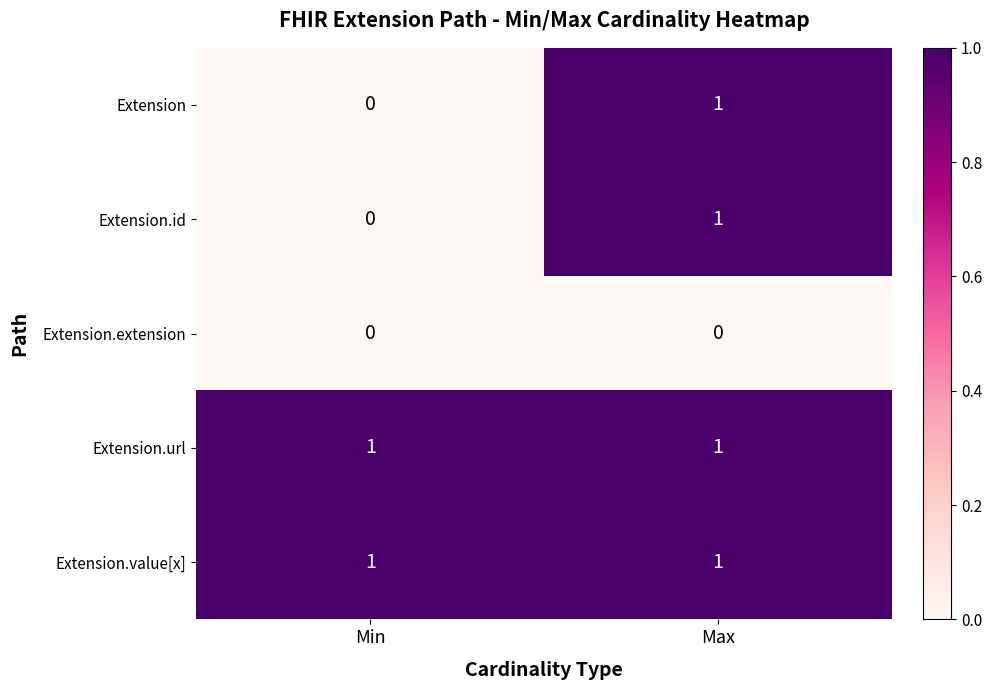

At which category is the sum across all series the highest?

Max